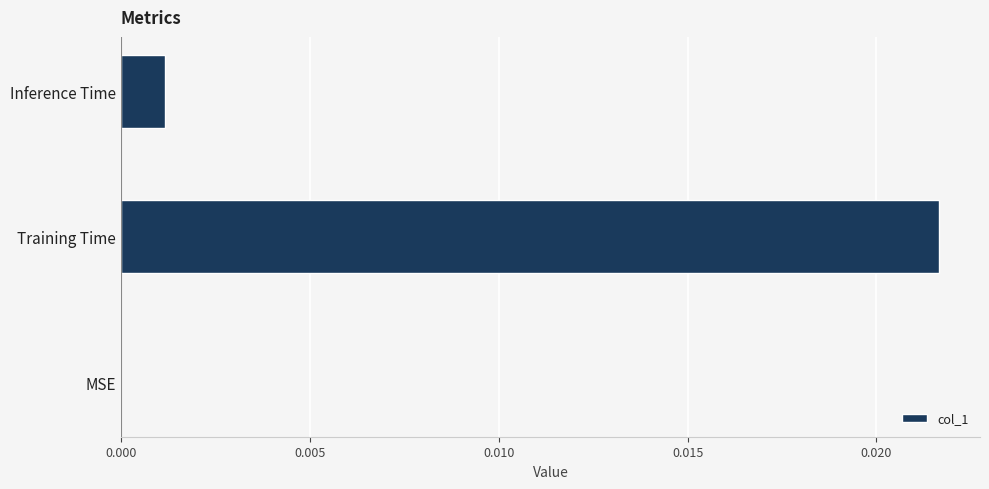

True or false: the data shows 0.0 at Training Time.

True